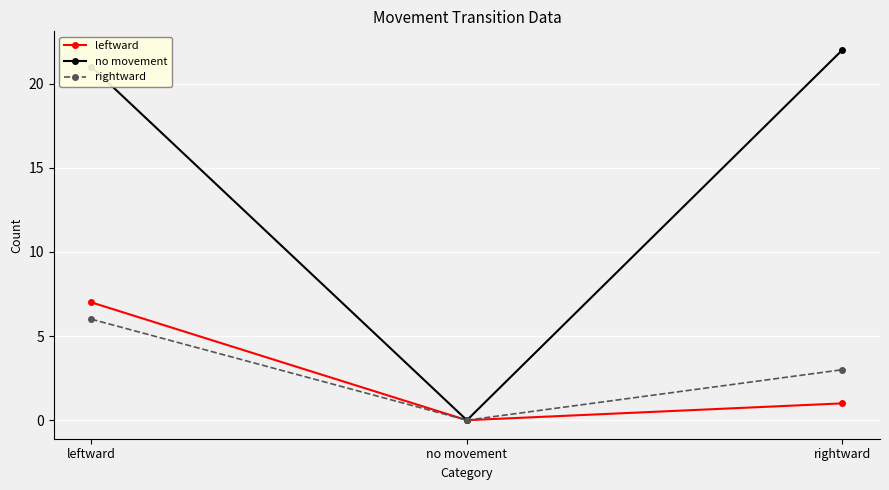

Does the chart have visible grid lines?

Yes